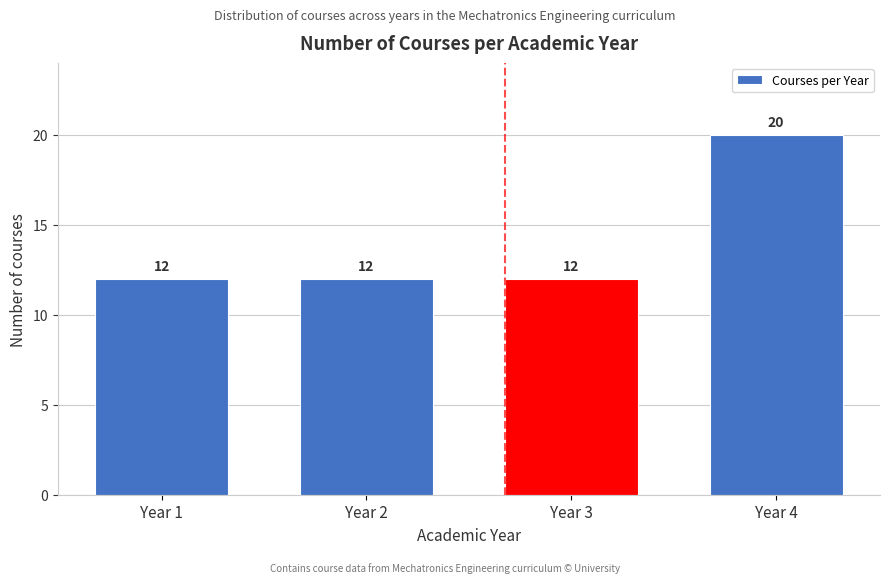

Reading left to right, transcribe all the data shown in this chart.

Year 1=12	Year 2=12	Year 3=12	Year 4=20